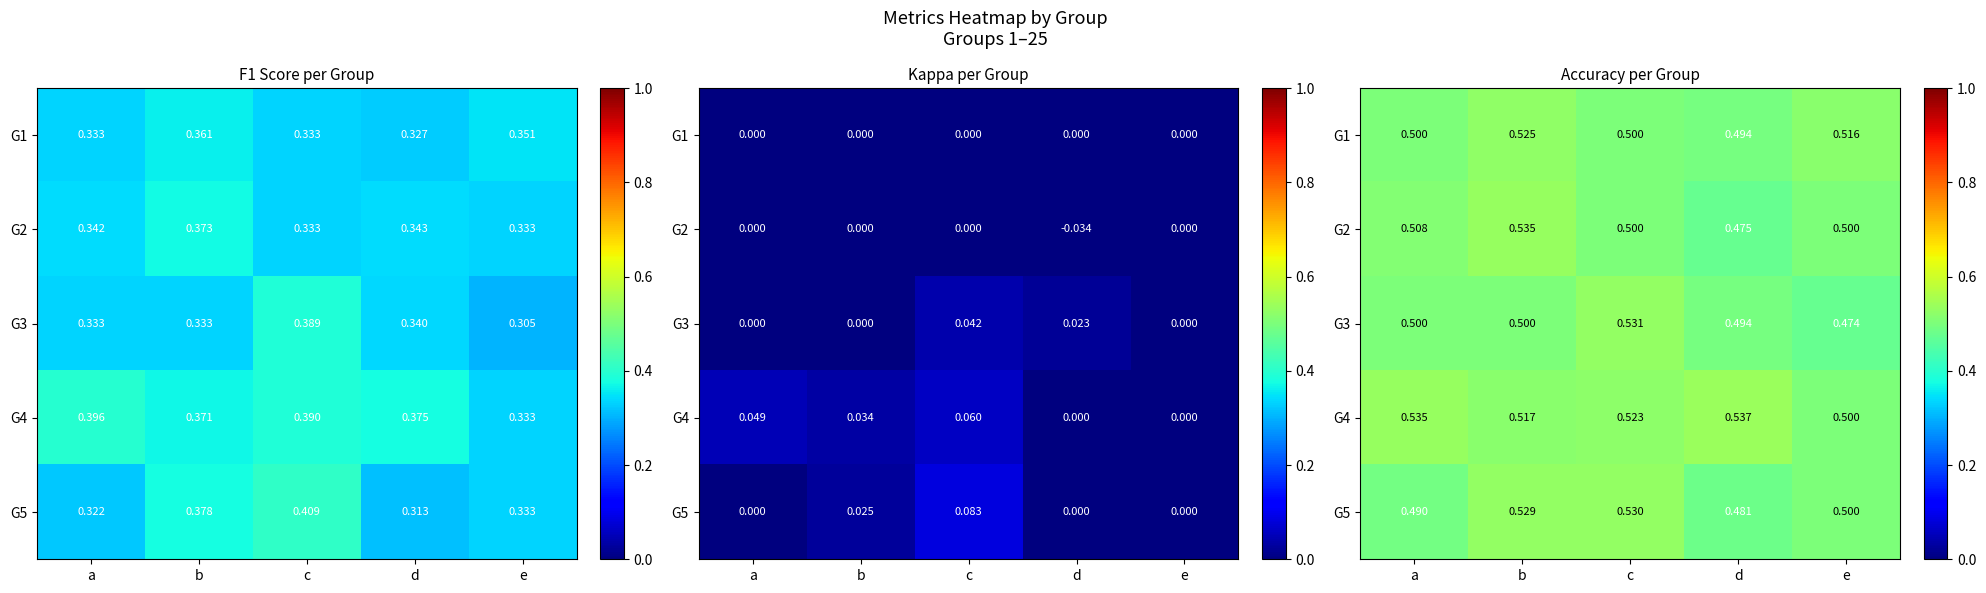

What is the total value across all series at e?

2.5